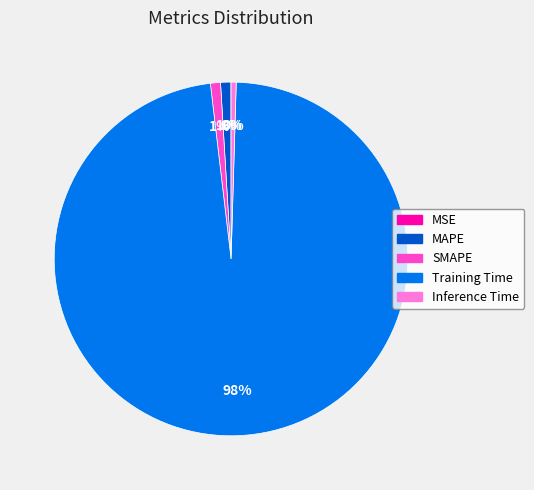

True or false: MAPE accounts for 1% of the total.

True